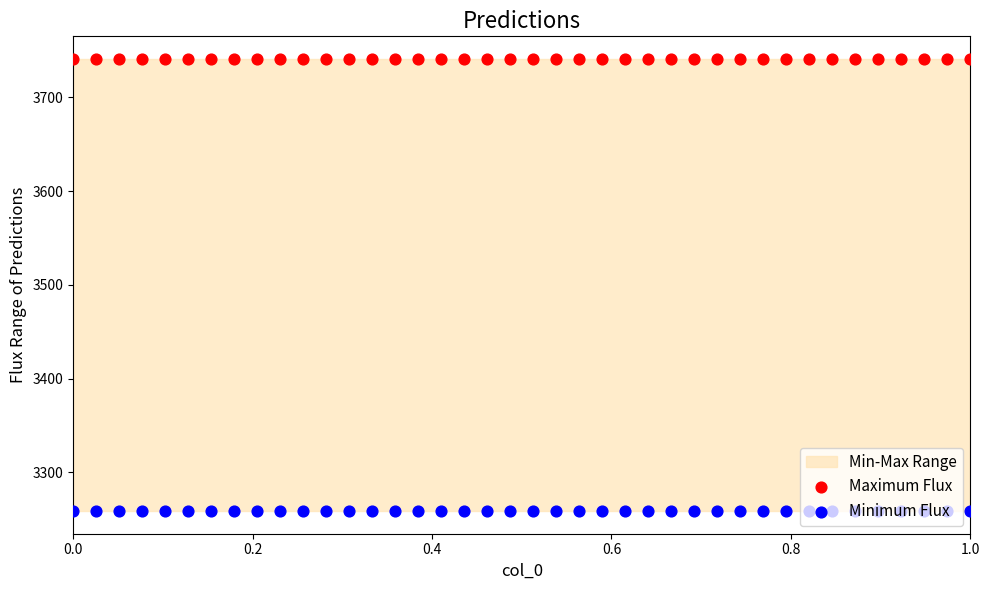

Which series contains the lowest Y value?

Minimum Flux